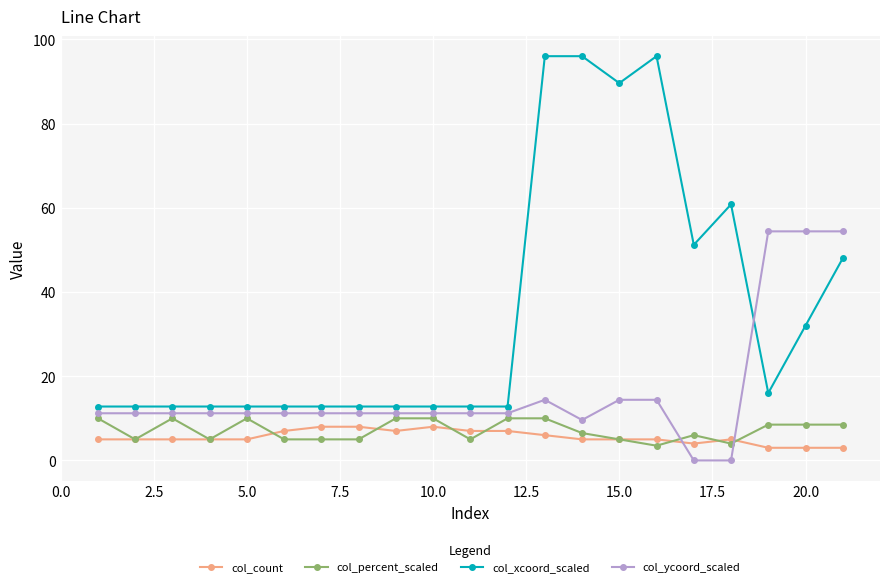

True or false: col_xcoord_scaled and col_count cross at least once.

False